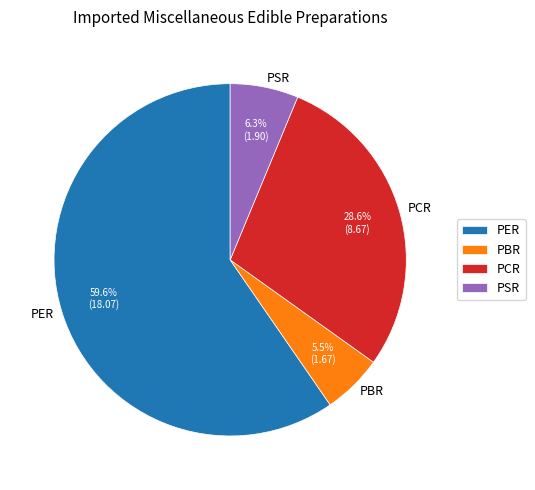

What is the total percentage of PSR and PBR?

11.8%